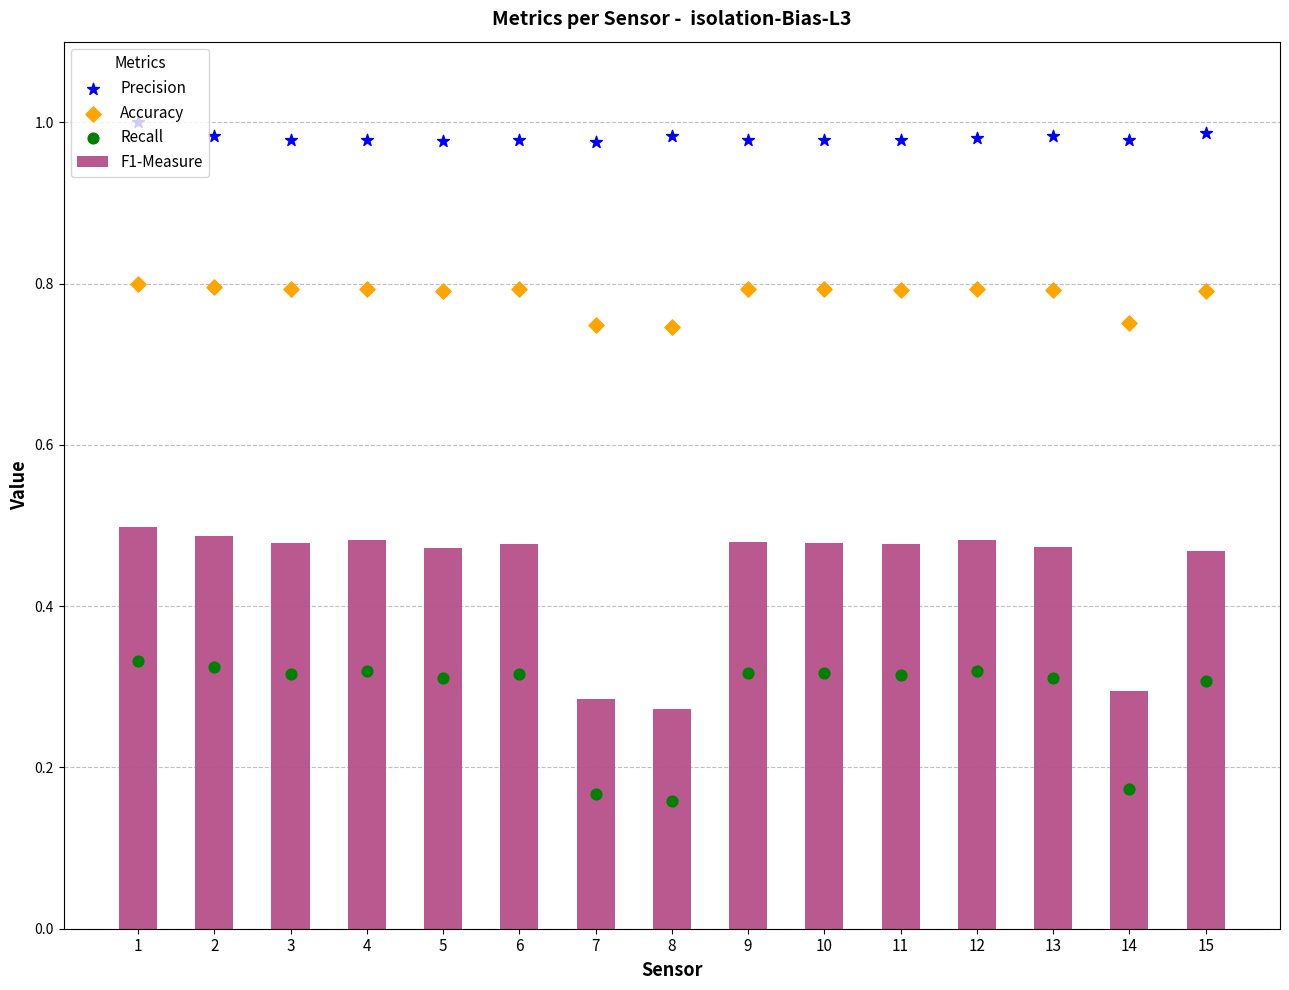

Which series has the largest total across all categories?

Precision